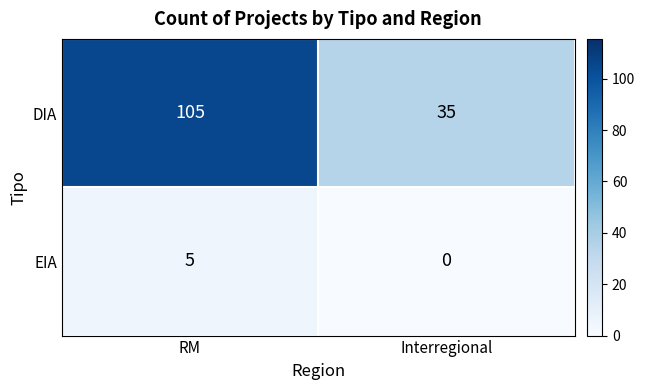

Rank the series at RM from lowest to highest value.

EIA, DIA